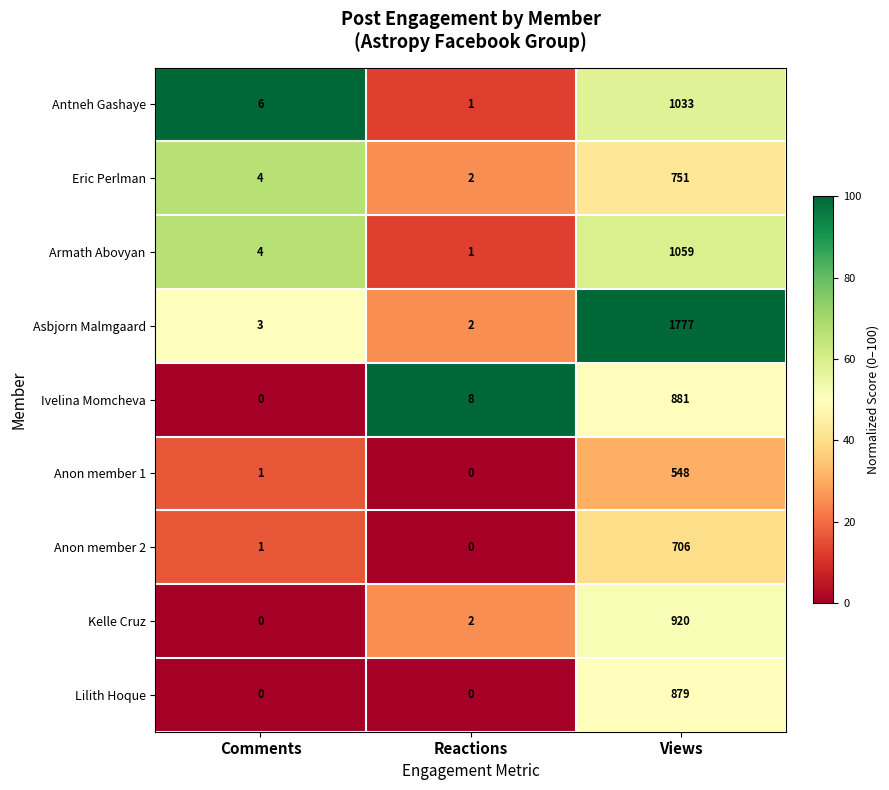

What is the average value of the Asbjorn Malmgaard series?

594